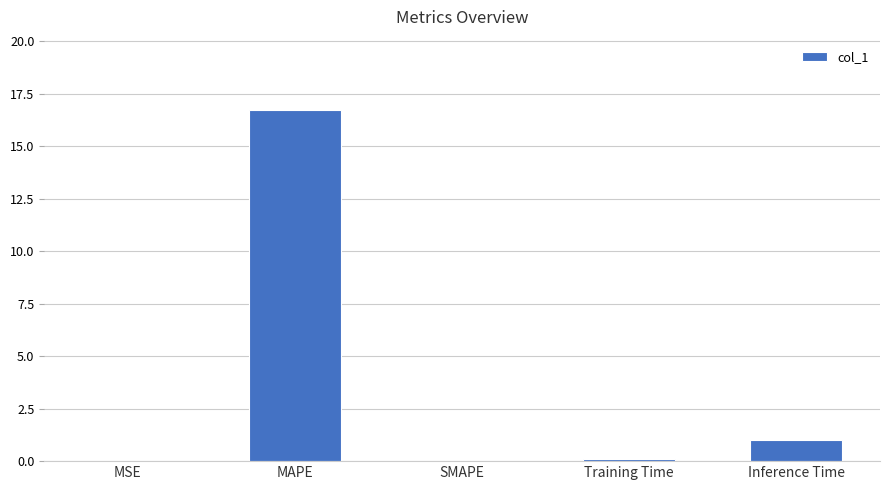

The chart shows a value of 16.7 at MAPE. True or false?

True